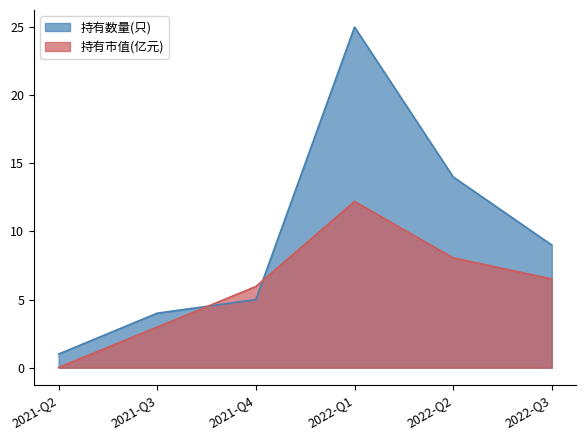

At which label is 持有市值(亿元) closest to 6?

2021-Q4